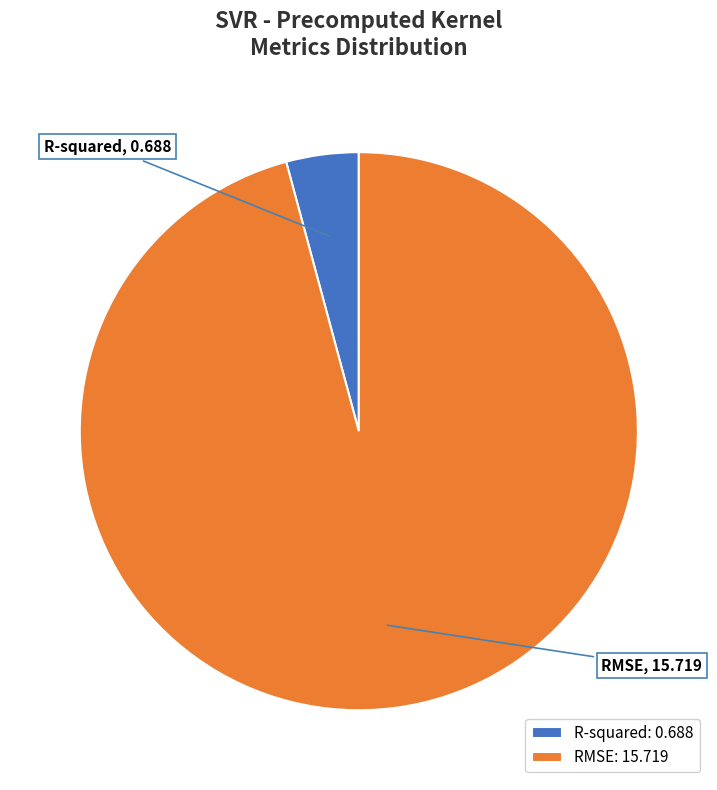

Combined, do R-squared and RMSE account for over 50%?

Yes